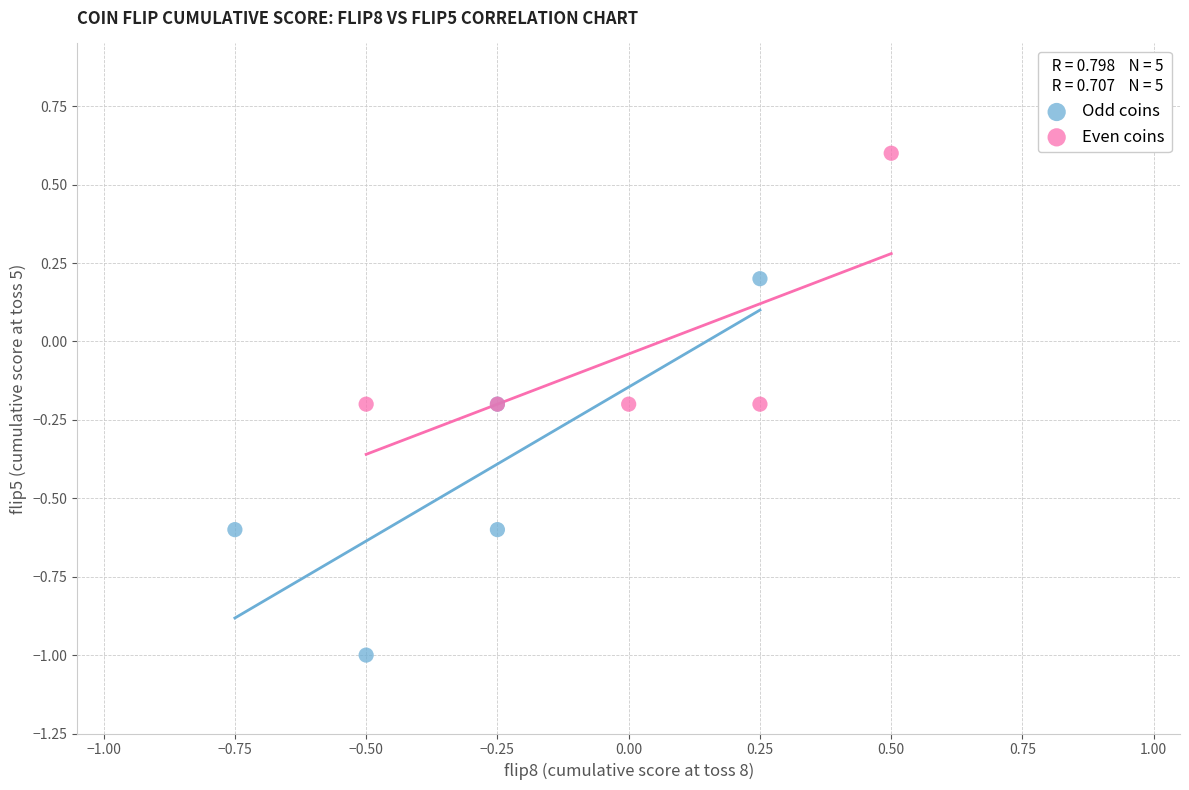

What are all the series names shown in the legend?

Odd coins, Even coins